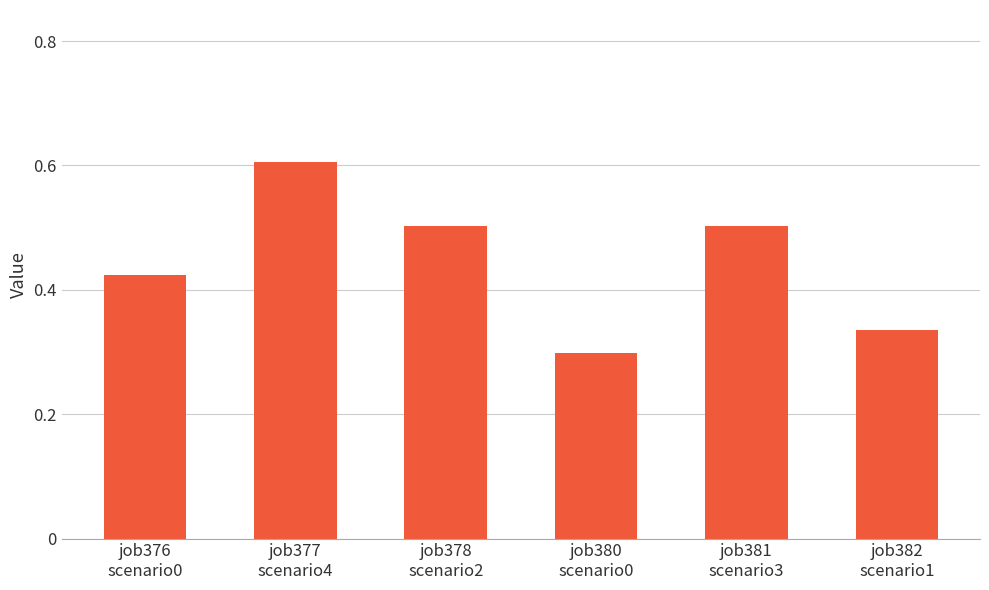

What is the maximum value shown in the chart?

0.6